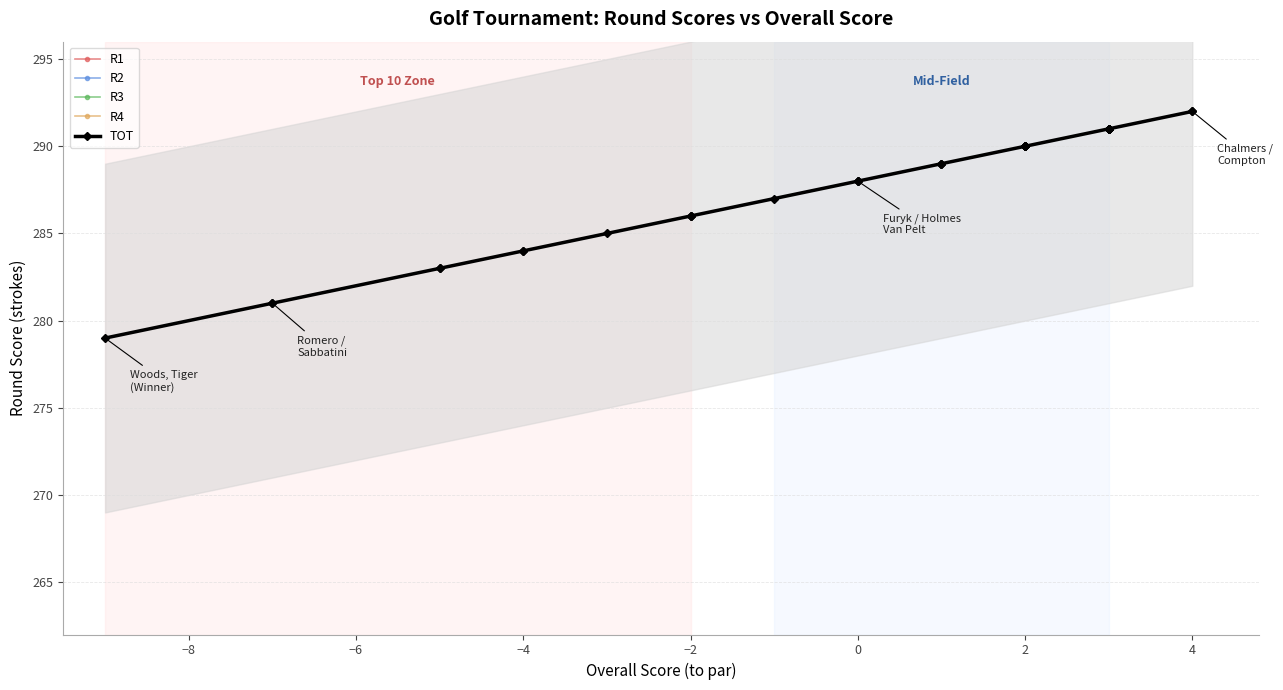

At which label is R2 closest to 72?

−4